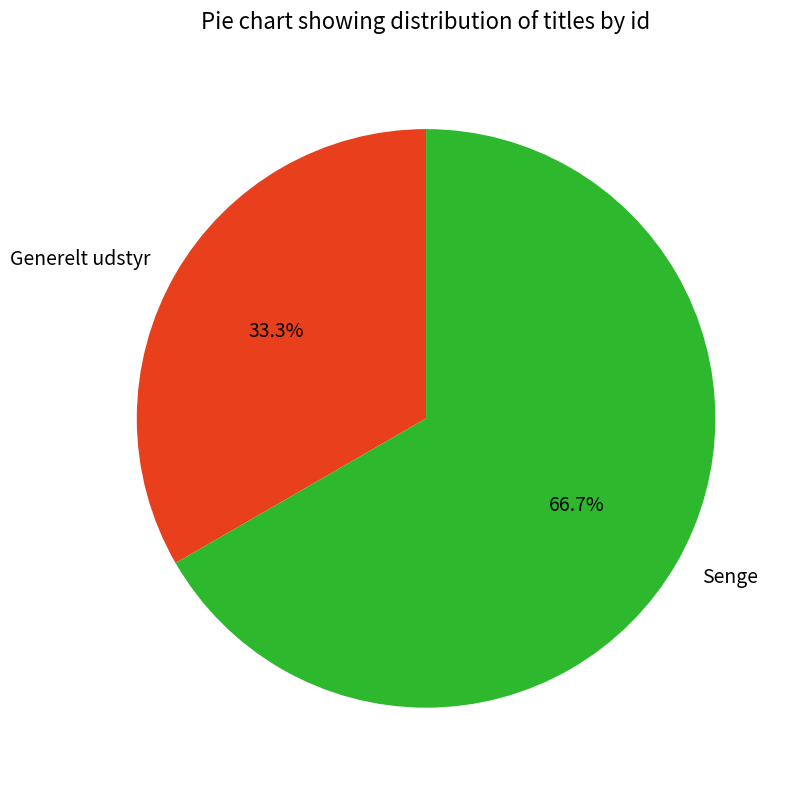

Combined, what portion of the pie is Senge and Generelt udstyr?

100.0%